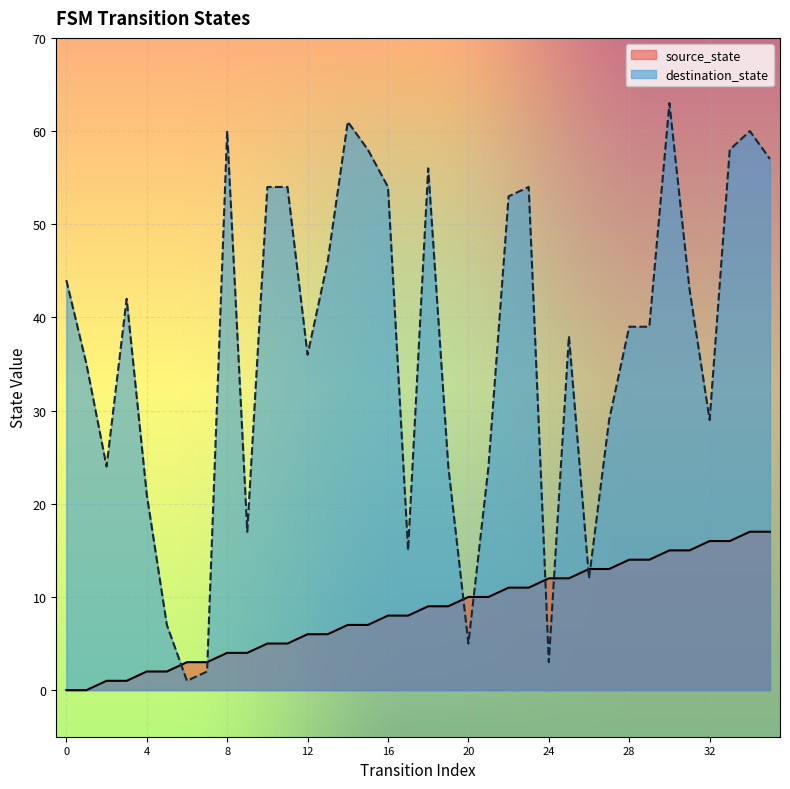

What is the maximum value shown in the chart?

63